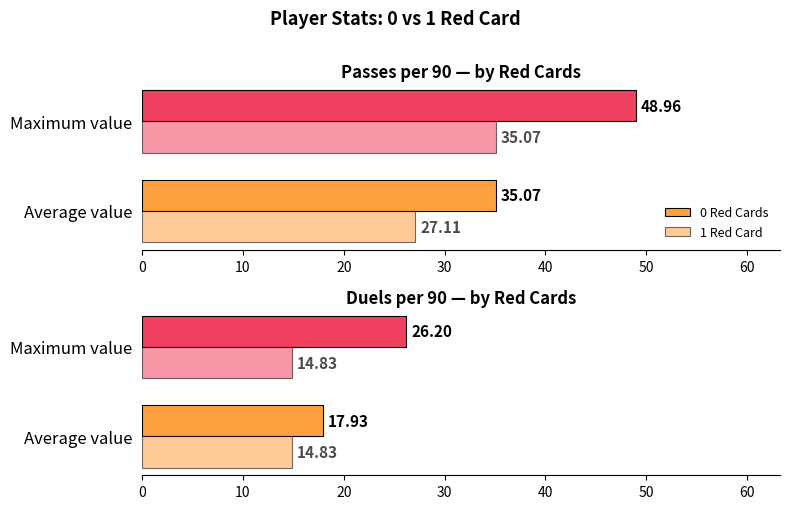

Rank the series by their average value, from lowest to highest.

1 Red Card, 0 Red Cards